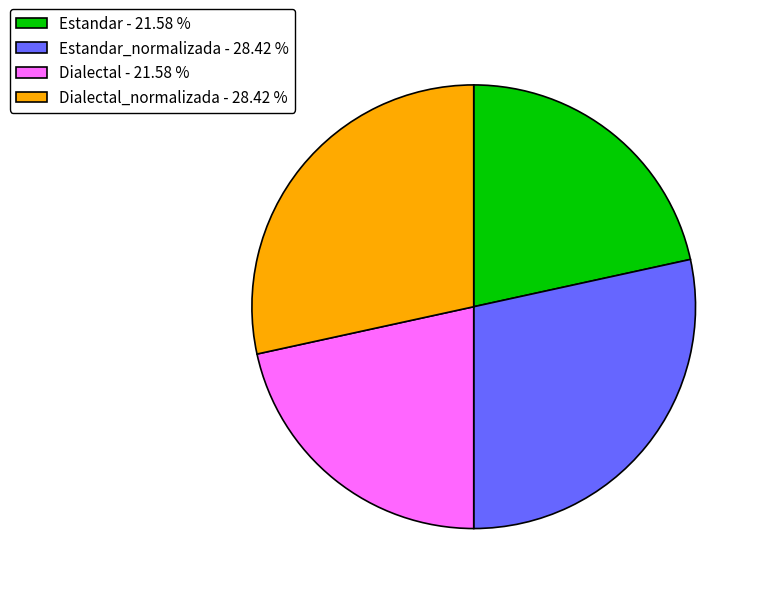

Between Dialectal - 21.58 % and Estandar_normalizada - 28.42 %, which is larger?

Estandar_normalizada - 28.42 %